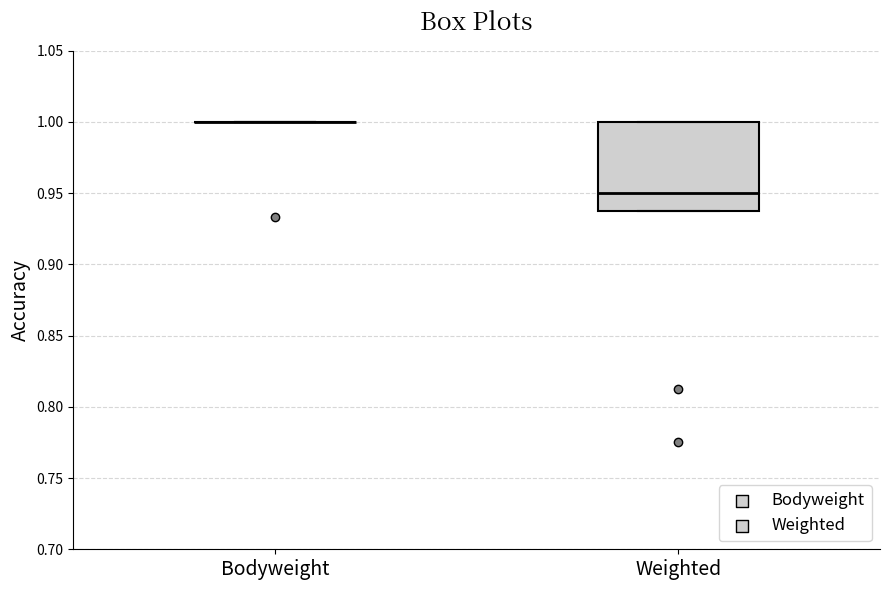

Reading left to right, transcribe this box plot: for each box, give where its median line is, the range the box spans, and where its two whiskers end, as read against the y-axis. The values are not printed on the chart, so give them approximately, as read against the axis.

Bodyweight: box collapsed to a line at 1.00, whiskers 1.00 to 1.00
Weighted: median 0.95, box 0.94 to 1.00, whiskers 0.94 to 1.00